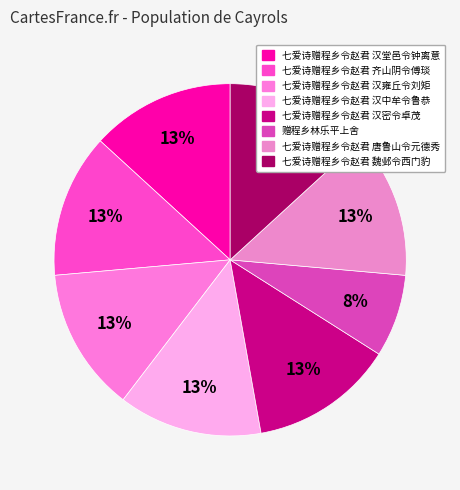

Does any single category account for the majority?

No